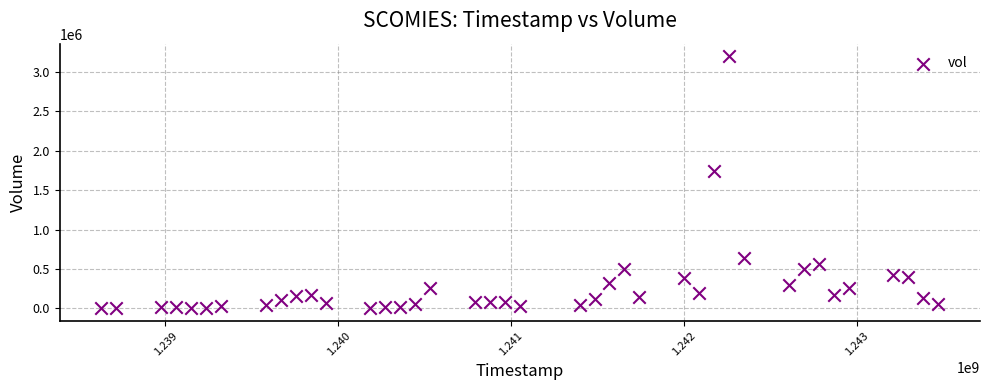

What Y value in the scatter plot is closest to 1600070?

1745860